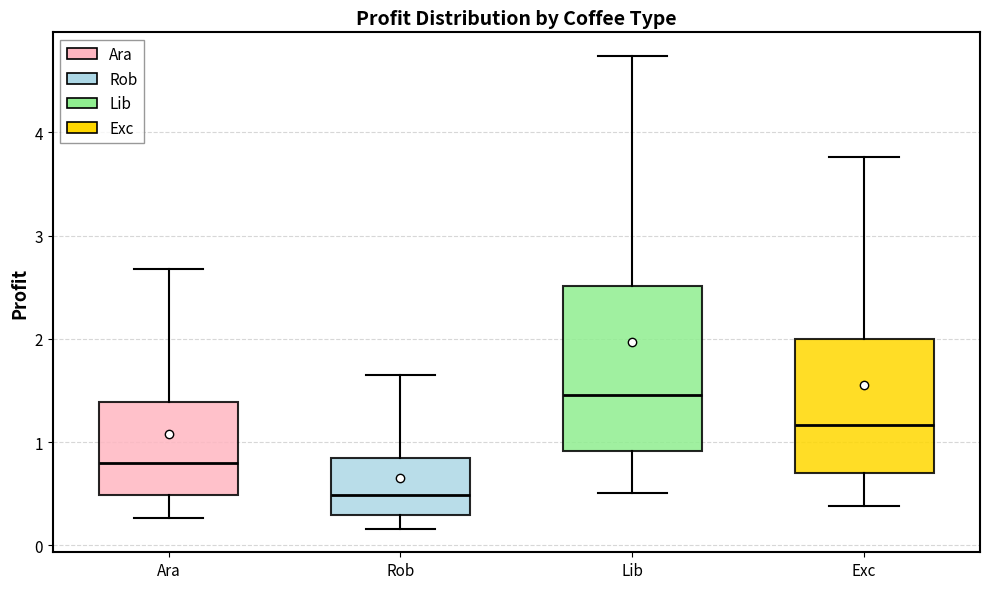

Reading left to right, transcribe this box plot: for each box, give where its median line is, the range the box spans, and where its two whiskers end, as read against the y-axis. The values are not printed on the chart, so give them approximately, as read against the axis.

Ara: median 0.8, box 0.5 to 1.4, whiskers 0.3 to 2.7
Rob: median 0.5, box 0.3 to 0.8, whiskers 0.2 to 1.6
Lib: median 1.5, box 0.9 to 2.5, whiskers 0.5 to 4.7
Exc: median 1.2, box 0.7 to 2.0, whiskers 0.4 to 3.8